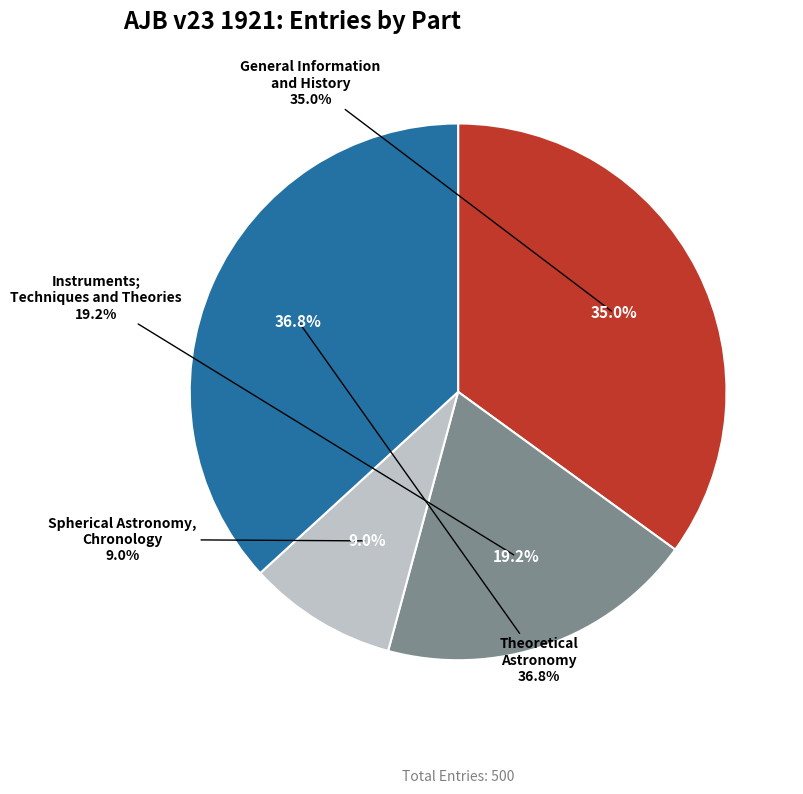

What is the largest slice in the pie chart?

Theoretical
Astronomy